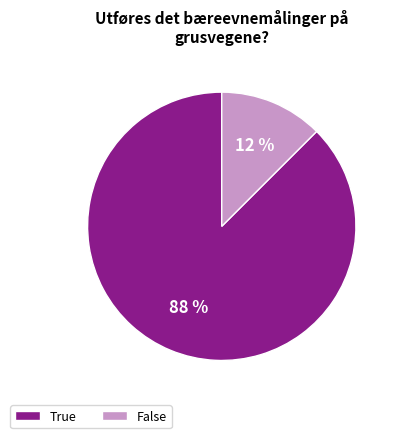

Is the sum of False and True greater than half?

Yes